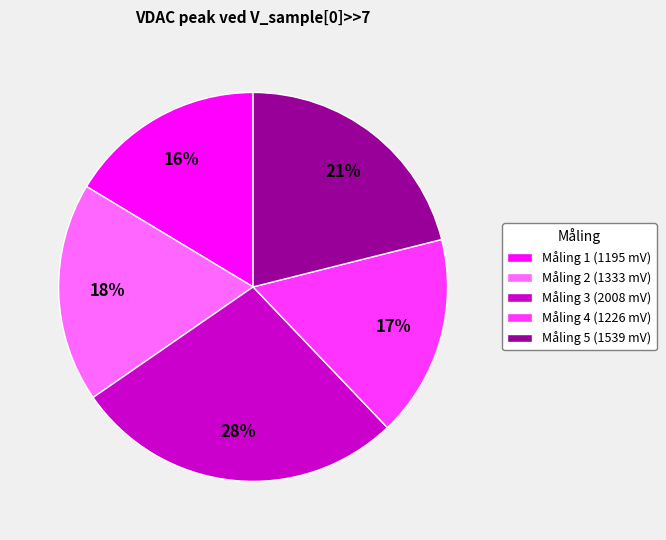

Does Måling 2 account for over 50% of the chart?

No